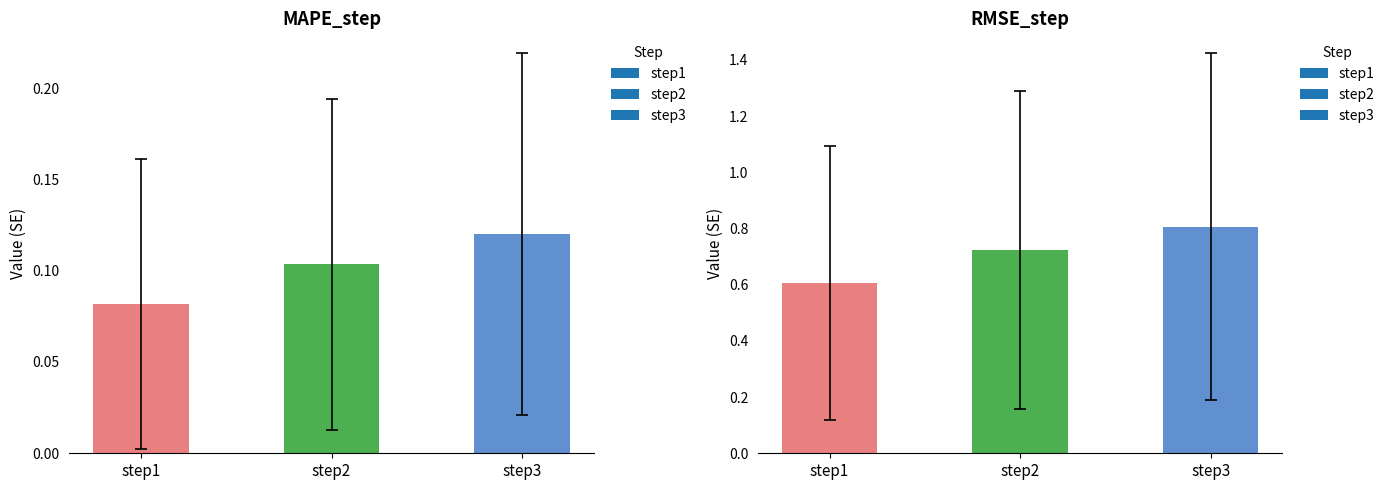

Reading left to right, extract all data points from this chart.

MAPE_step: 0.1	0.1	0.1
RMSE_step: 0.6	0.7	0.8